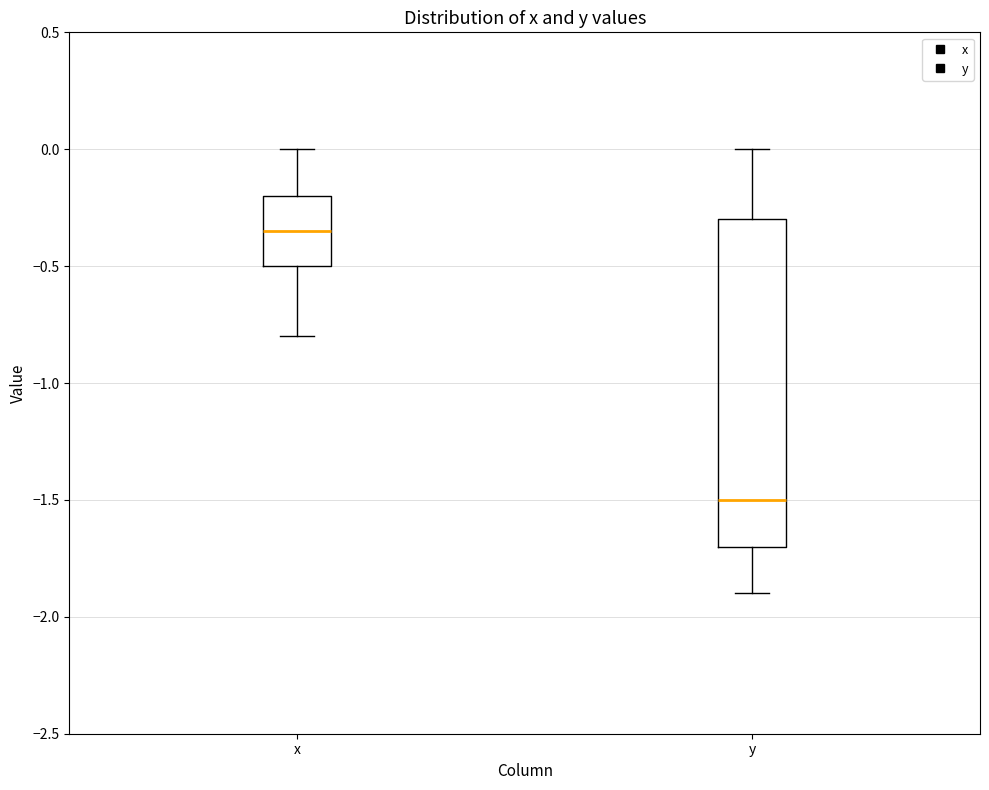

Reading left to right, transcribe this box plot: for each box, give where its median line is, the range the box spans, and where its two whiskers end, as read against the y-axis. The values are not printed on the chart, so give them approximately, as read against the axis.

x: median -0.35, box -0.50 to -0.20, whiskers -0.80 to 0.00
y: median -1.50, box -1.70 to -0.30, whiskers -1.90 to 0.00